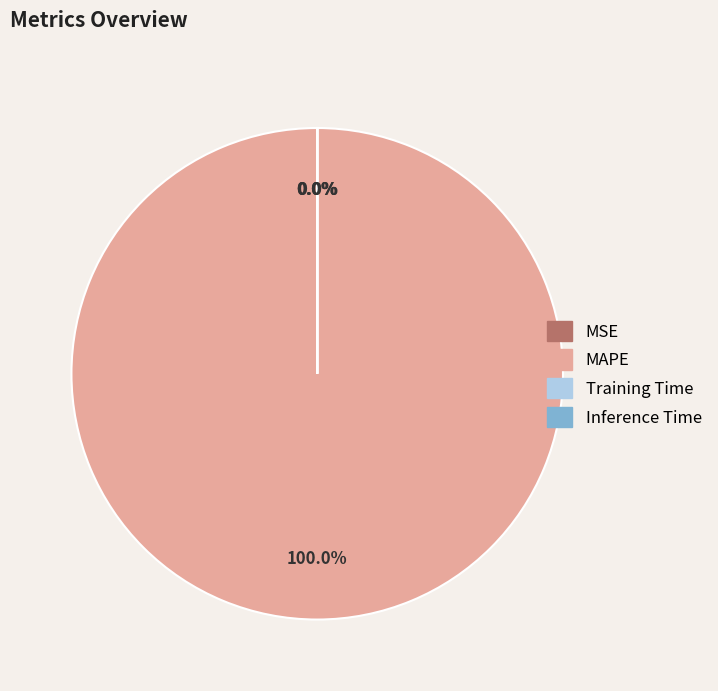

What is the majority slice?

MAPE